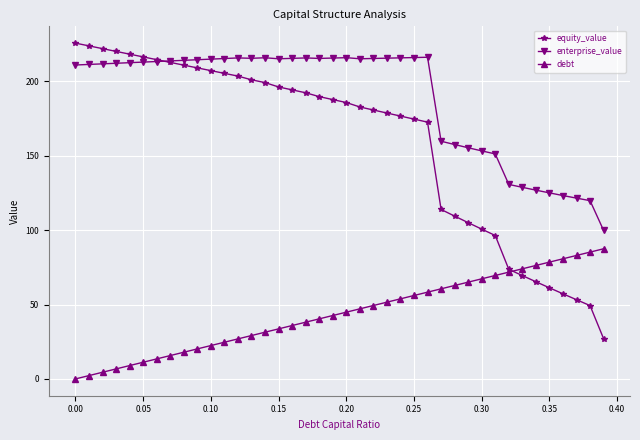

What is the greatest value displayed?

225.6